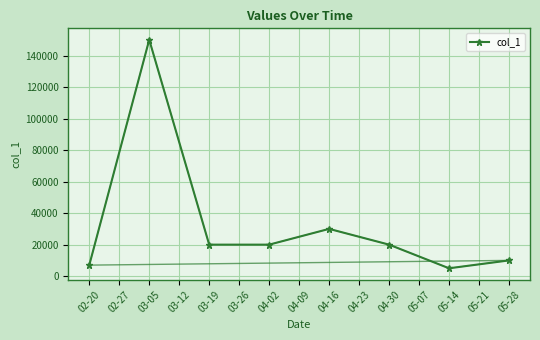

Does the chart have visible grid lines?

Yes